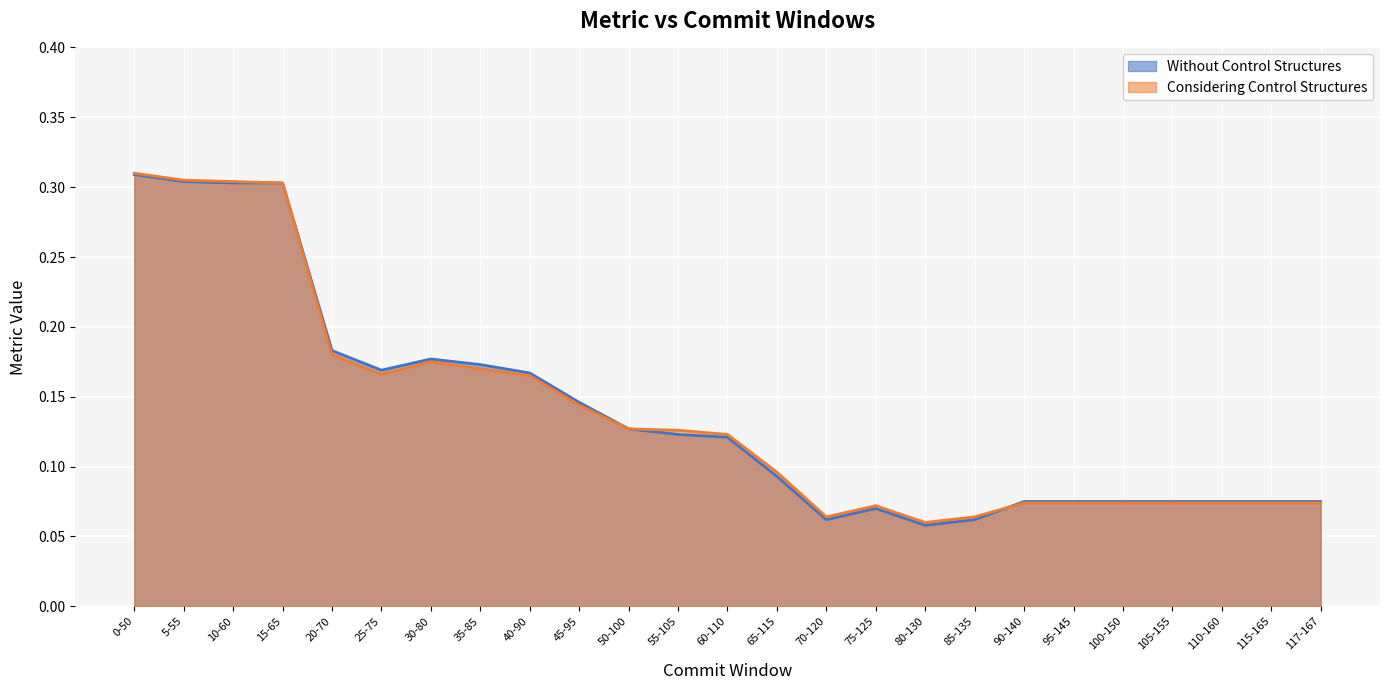

At which category does the chart reach its peak across all series?

0-50